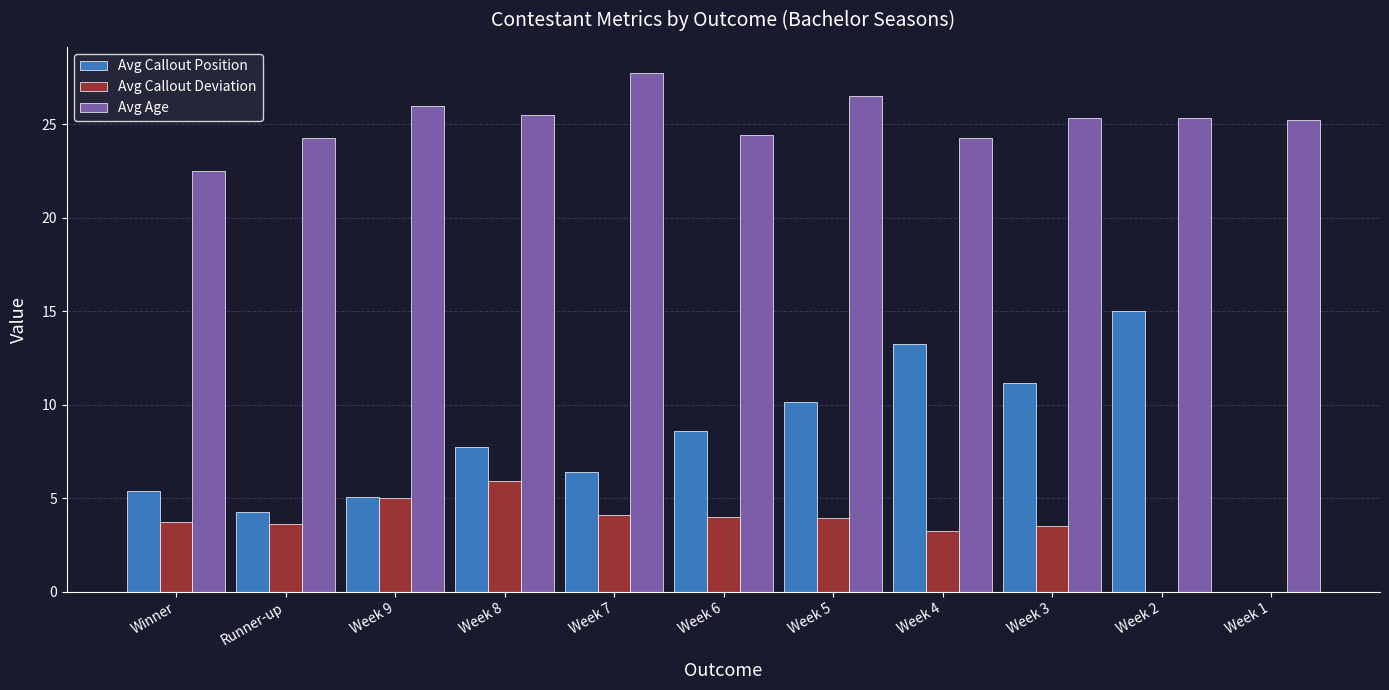

Does the chart contain stacked bars?

No